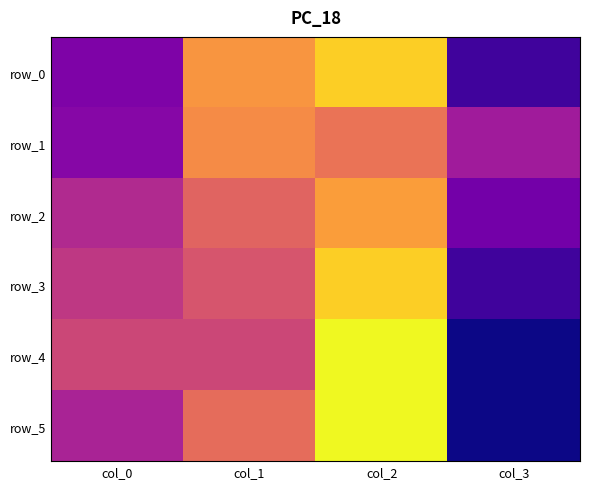

True or false: row_3 has a value of 30 at col_1.

False